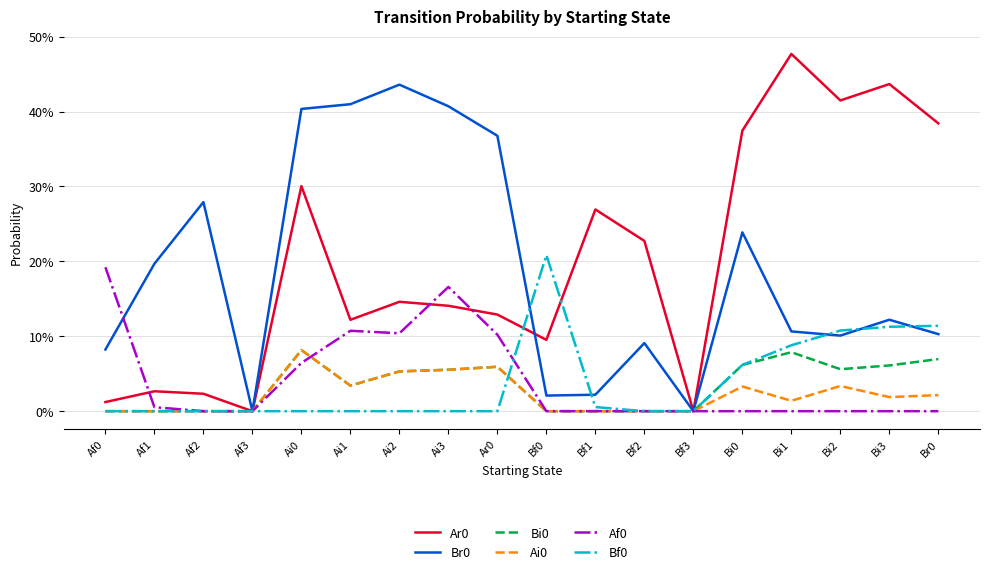

List the labels in order of Ar0 value, smallest first.

Af3, Bf3, Af0, Af2, Af1, Bf0, Ai1, Ar0, Ai3, Ai2, Bf2, Bf1, Ai0, Bi0, Br0, Bi2, Bi3, Bi1